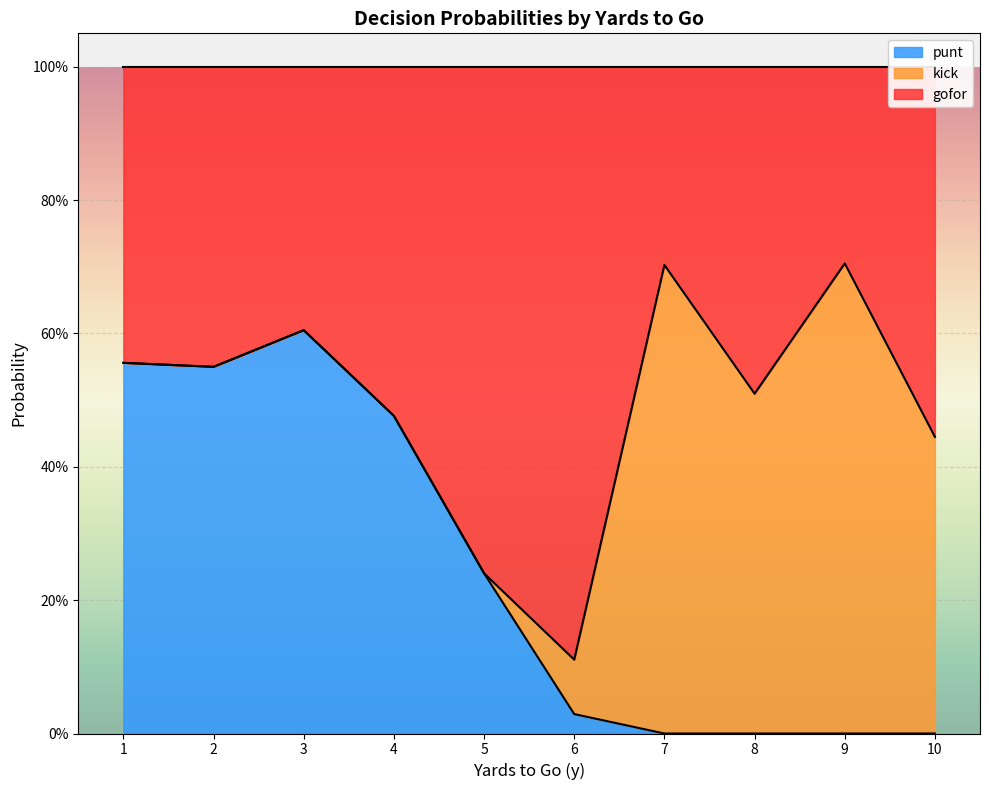

The punt series shows 0.2 at 3. True or false?

False